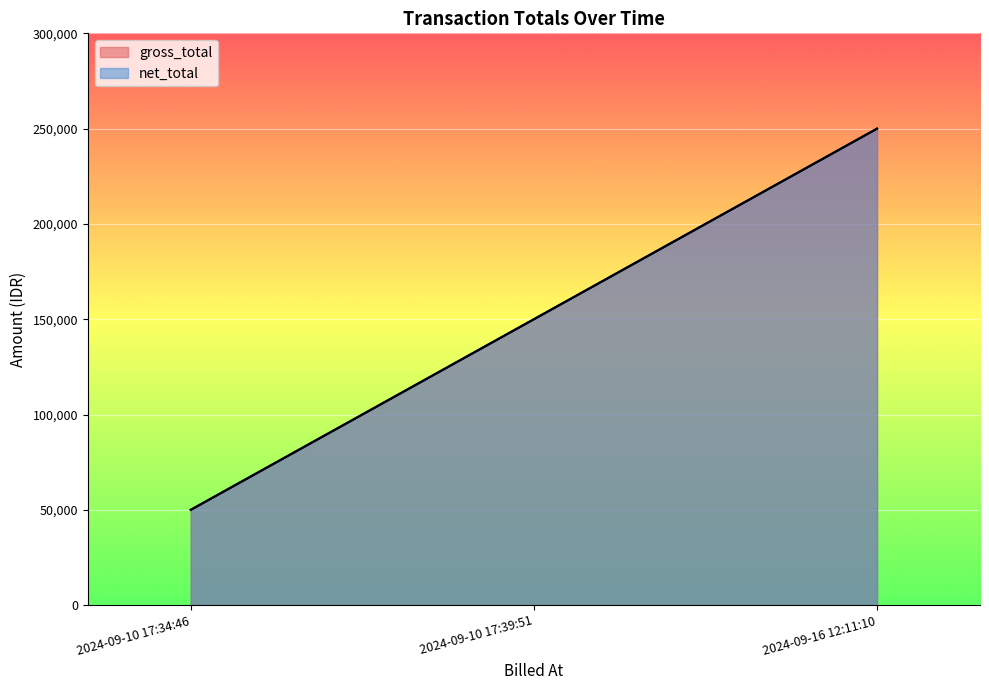

Which has a higher value, 2024-09-10 17:34:46 or 2024-09-16 12:11:10?

2024-09-16 12:11:10